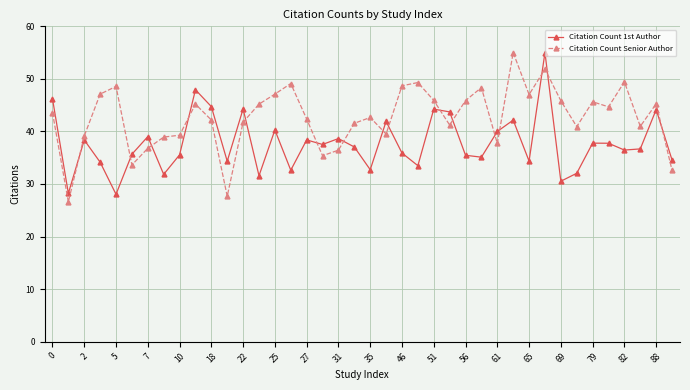

What is the highest value of the Citation Count Senior Author series?

55.0